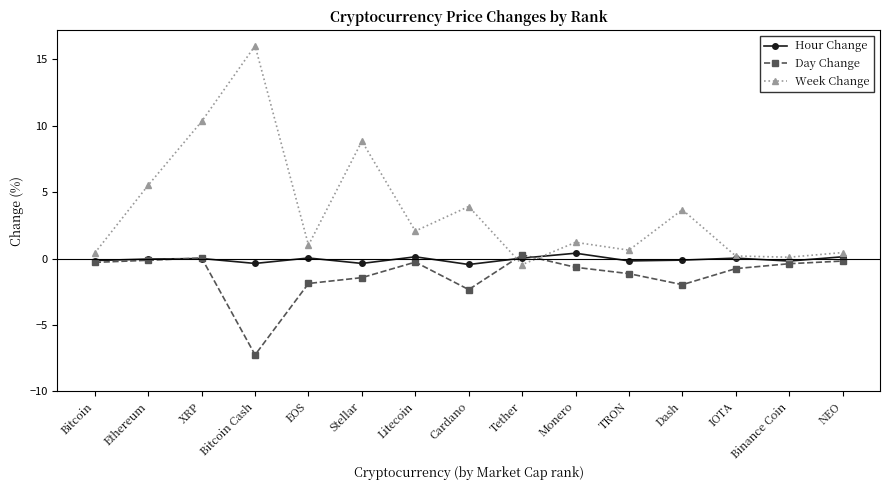

Rank the series by their average value, from lowest to highest.

Day Change, Hour Change, Week Change